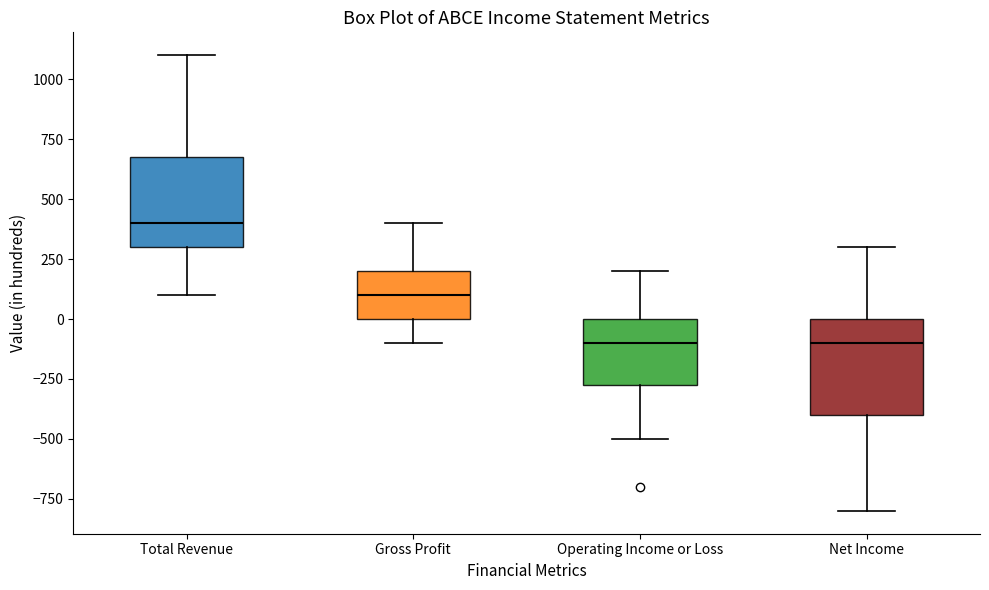

Reading left to right, read every box against the y-axis: the position of its median line, the range the box covers, and the ends of its whiskers. The values are not printed on the chart, so give them approximately, as read against the axis.

Total Revenue: median 400, box 300 to 700, whiskers 100 to 1100
Gross Profit: median 100, box 0 to 200, whiskers -100 to 400
Operating Income or Loss: median -100, box -250 to 0, whiskers -500 to 200
Net Income: median -100, box -400 to 0, whiskers -800 to 300